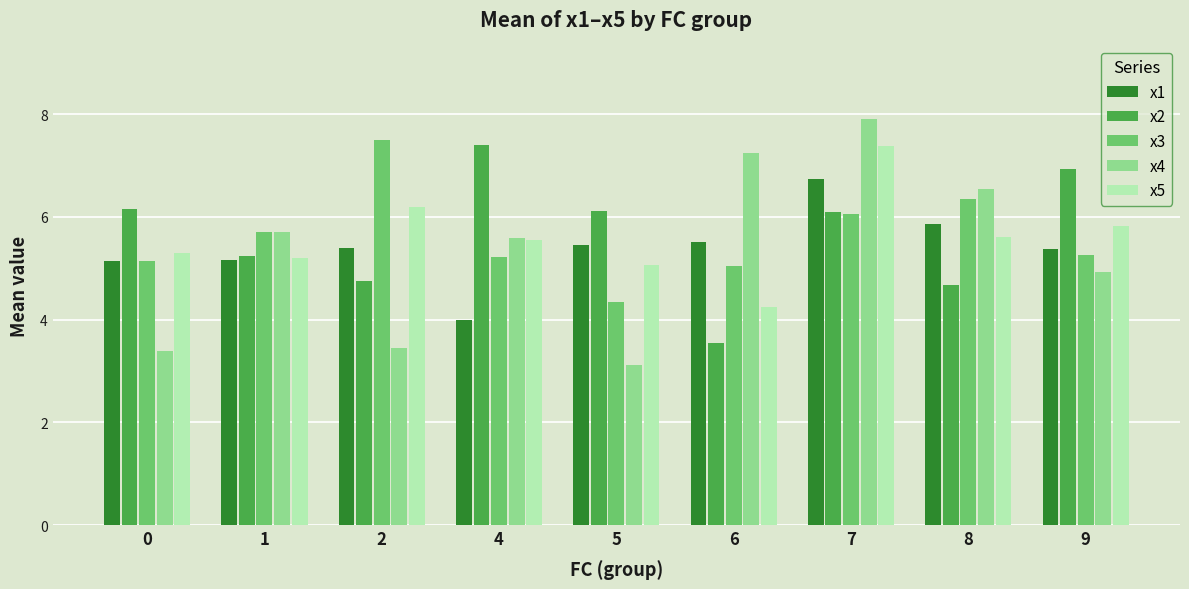

The x3 series shows 8.9 at 1. True or false?

False